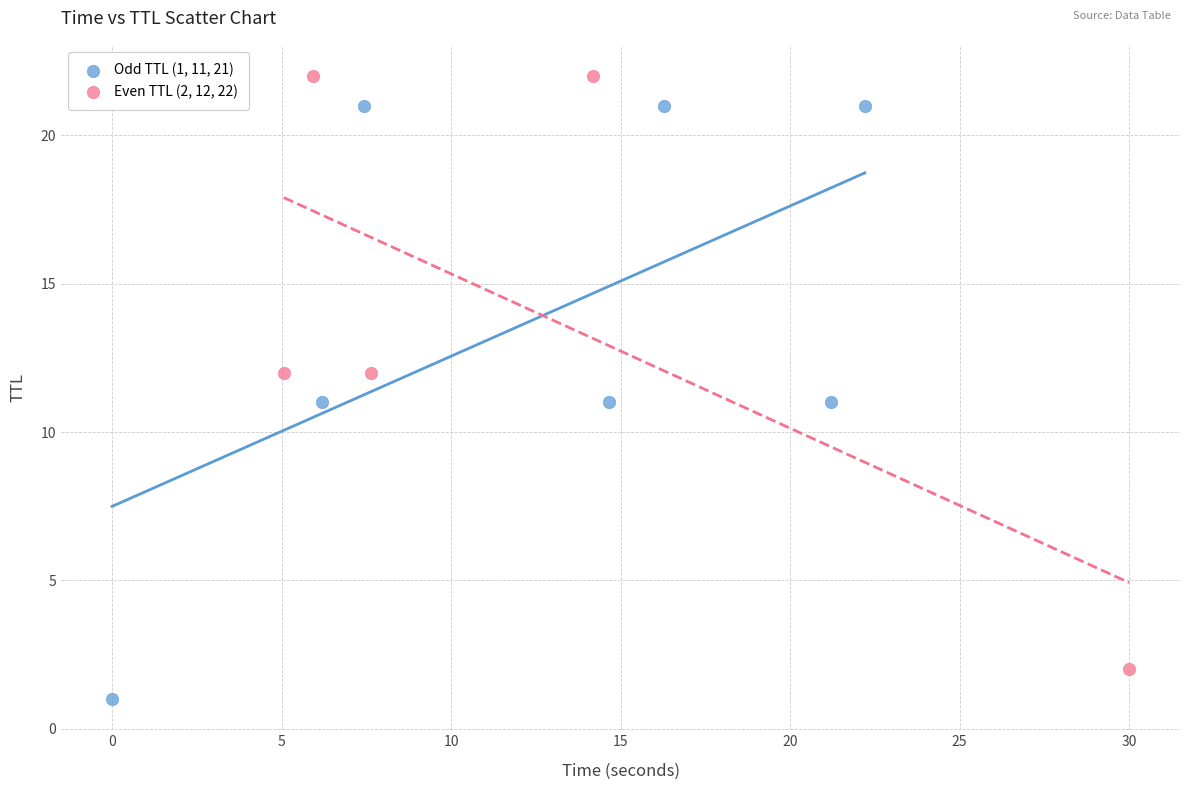

Which series reaches the minimum Y coordinate?

Odd TTL (1, 11, 21)